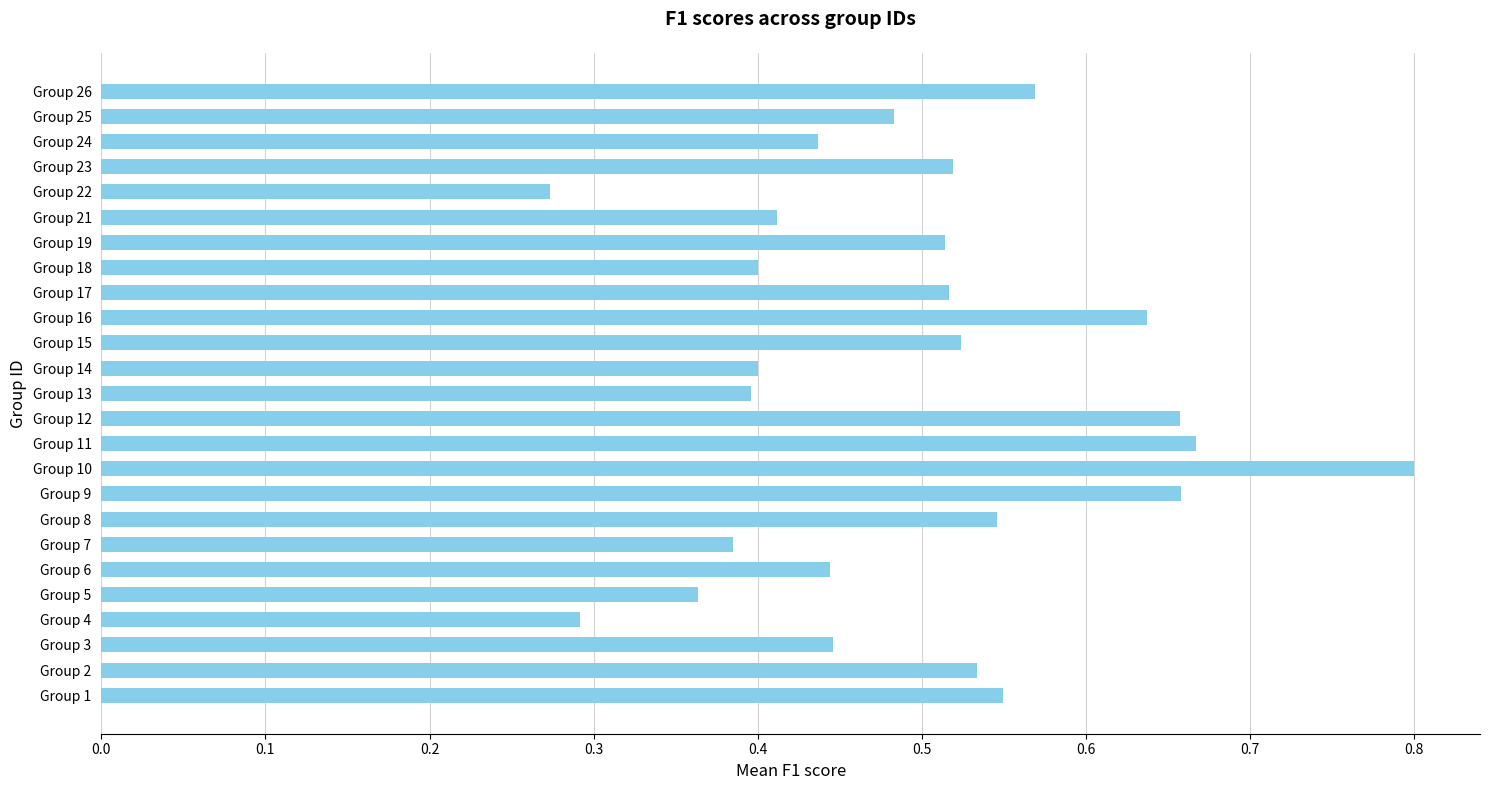

The chart shows a value of 1.3 at Group 10. True or false?

False